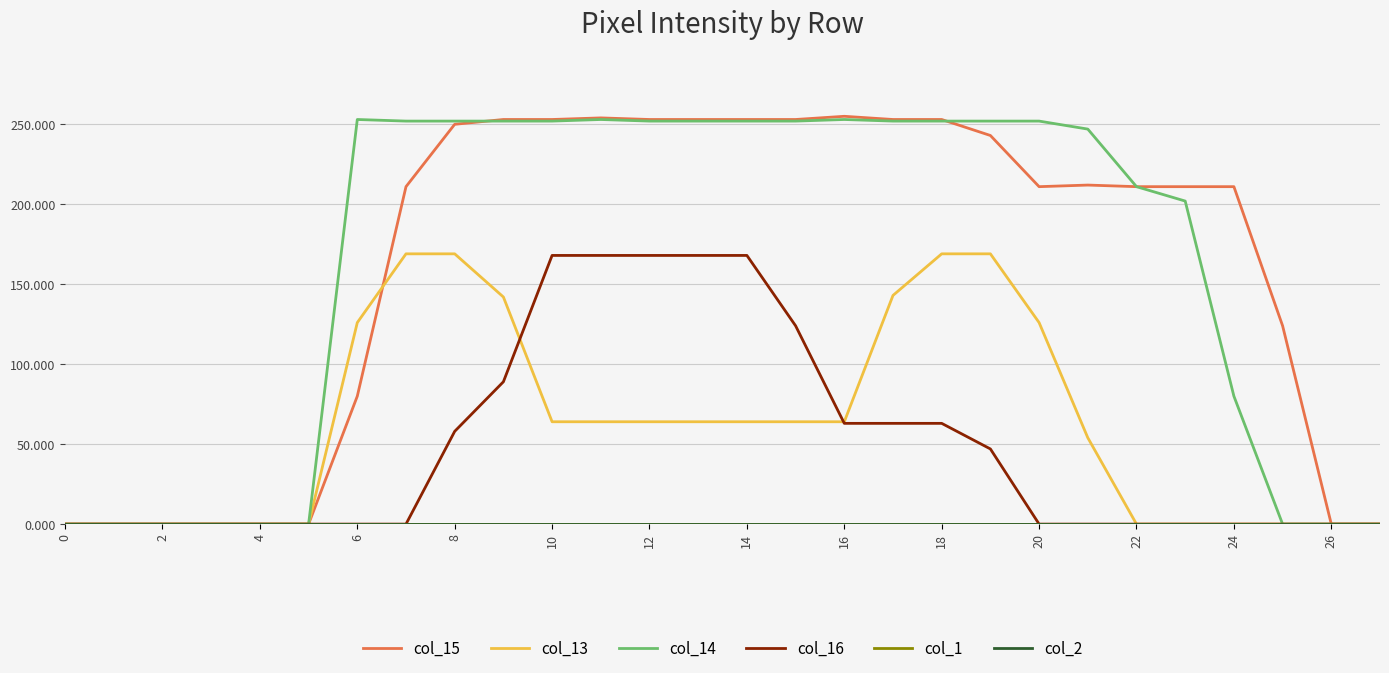

Does the chart have visible grid lines?

Yes